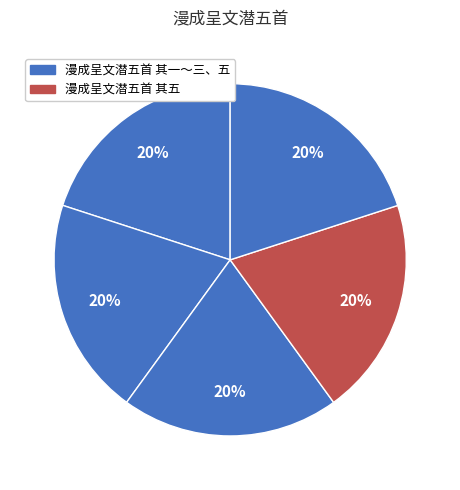

How many segments does this pie chart have?

5